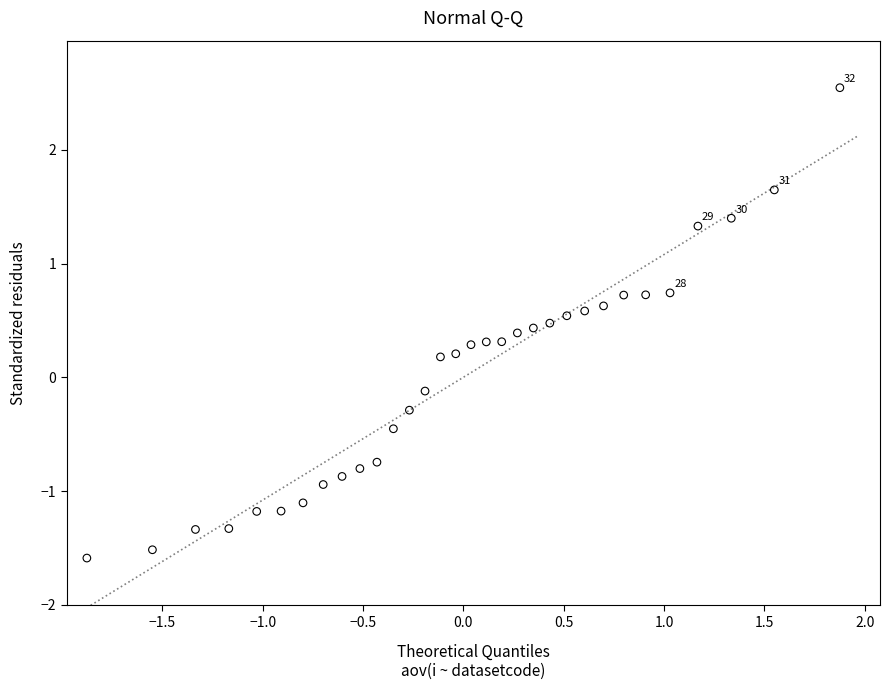

What is the range of X values (max minus min)?

3.8